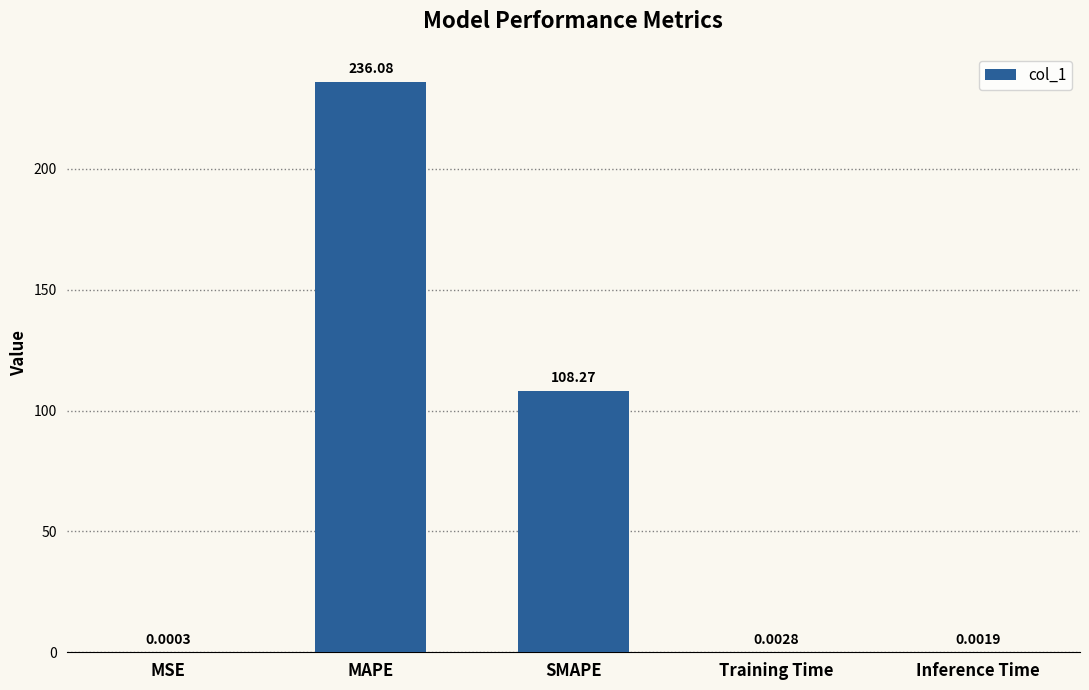

What is the sum of all values?

344.4